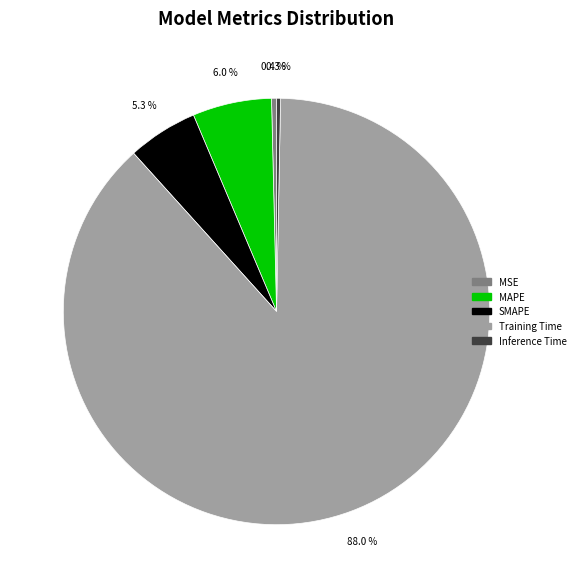

What is the largest slice in the pie chart?

Training Time